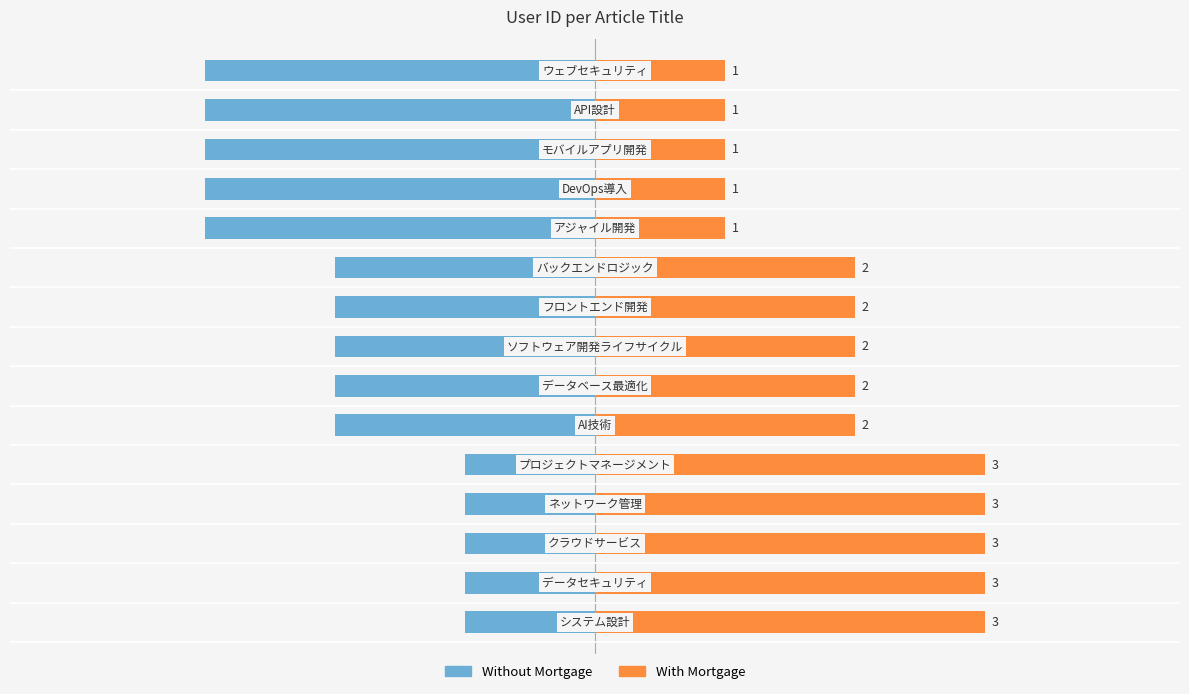

How many categories are shown in the chart?

15